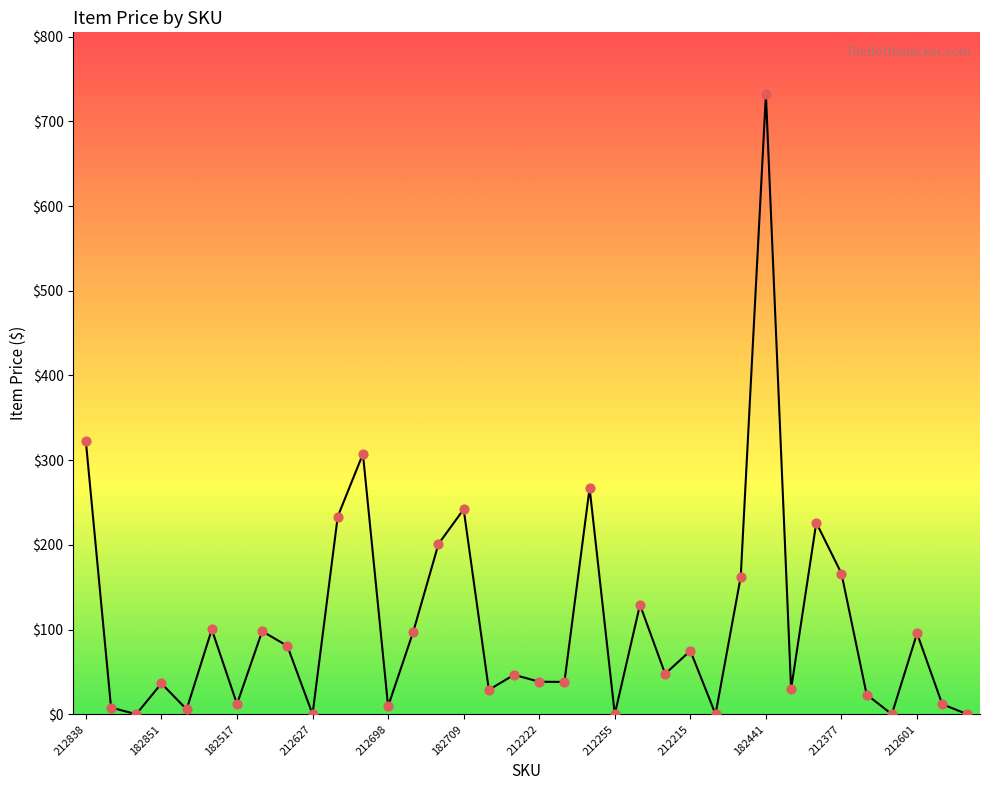

What is the difference between the maximum and minimum values?

732.0